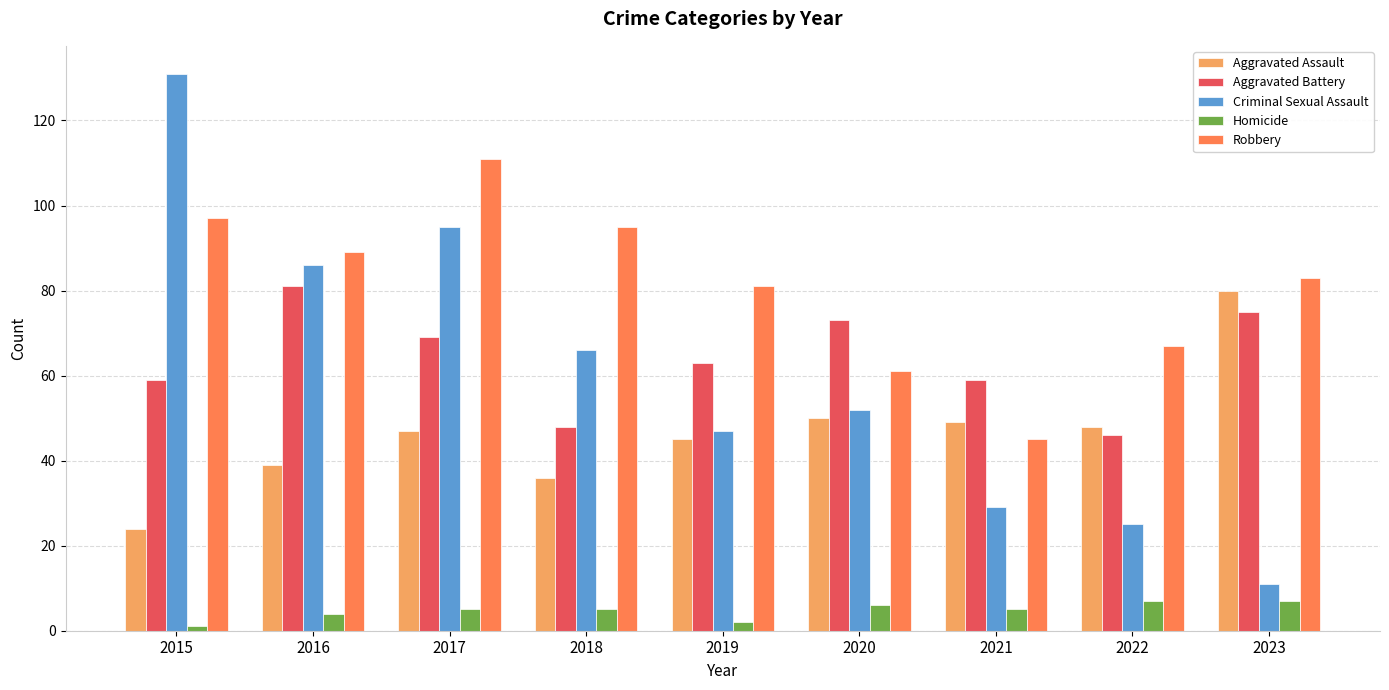

What is the total value across all series at 2022?

193